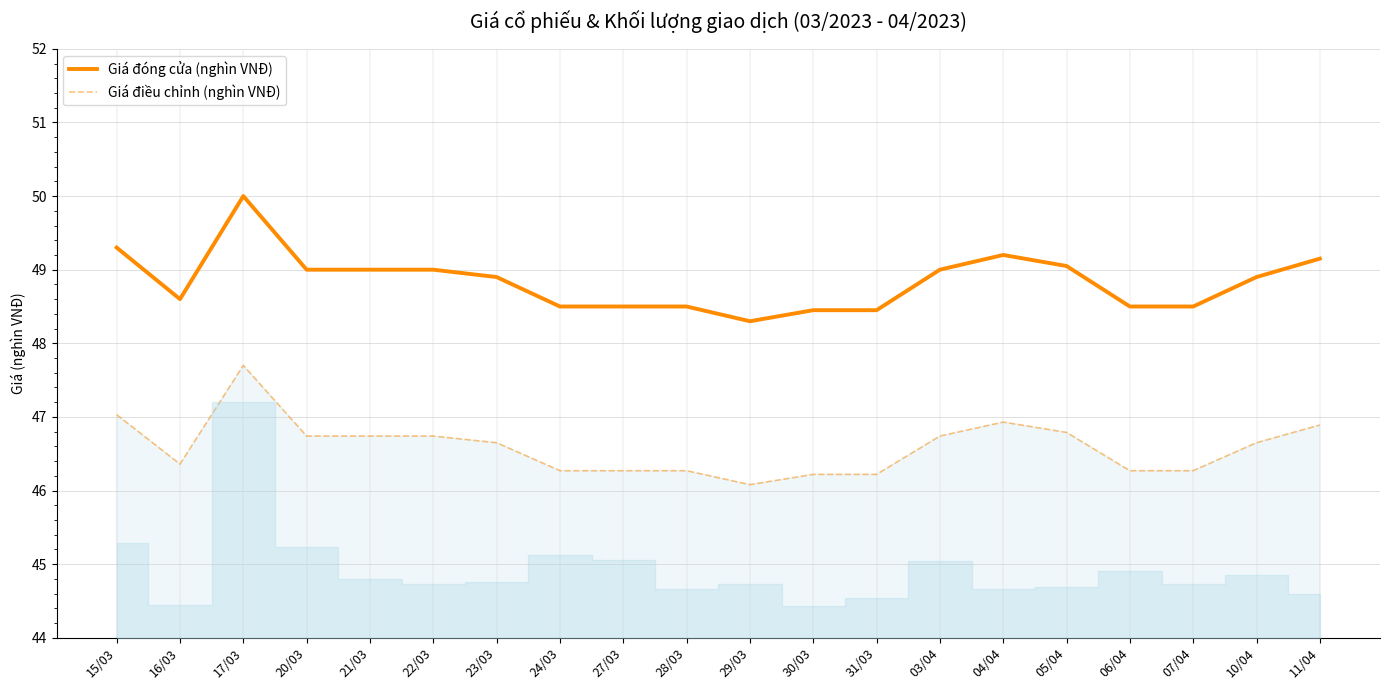

What is the label of the 17th point from the left?

06/04